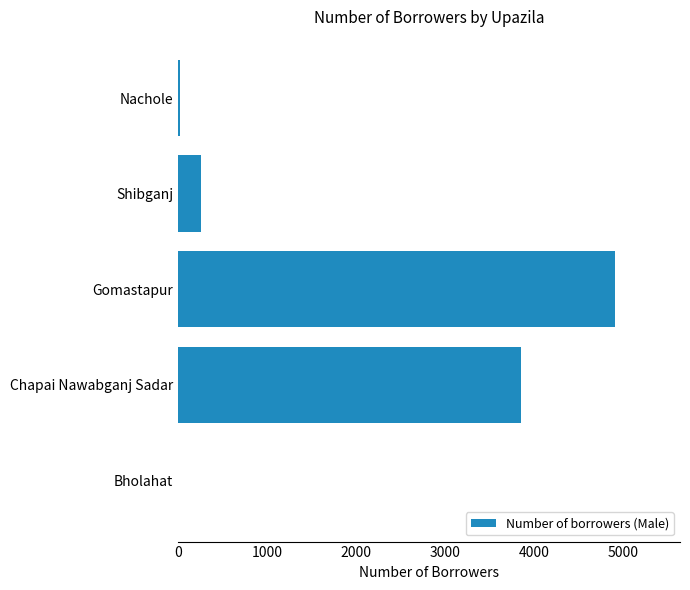

Which label corresponds to the largest value in the chart?

Gomastapur